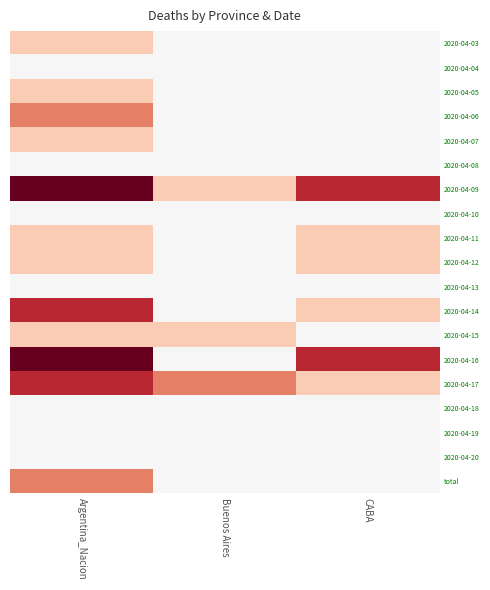

Reading right to left, transcribe all the data shown in this chart.

2020-04-03: CABA=0	Buenos Aires=0	Argentina_Nacion=1
2020-04-04: CABA=0	Buenos Aires=0	Argentina_Nacion=0
2020-04-05: CABA=0	Buenos Aires=0	Argentina_Nacion=1
2020-04-06: CABA=0	Buenos Aires=0	Argentina_Nacion=2
2020-04-07: CABA=0	Buenos Aires=0	Argentina_Nacion=1
2020-04-08: CABA=0	Buenos Aires=0	Argentina_Nacion=0
2020-04-09: CABA=3	Buenos Aires=1	Argentina_Nacion=4
2020-04-10: CABA=0	Buenos Aires=0	Argentina_Nacion=0
2020-04-11: CABA=1	Buenos Aires=0	Argentina_Nacion=1
2020-04-12: CABA=1	Buenos Aires=0	Argentina_Nacion=1
2020-04-13: CABA=0	Buenos Aires=0	Argentina_Nacion=0
2020-04-14: CABA=1	Buenos Aires=0	Argentina_Nacion=3
2020-04-15: CABA=0	Buenos Aires=1	Argentina_Nacion=1
2020-04-16: CABA=3	Buenos Aires=0	Argentina_Nacion=4
2020-04-17: CABA=1	Buenos Aires=2	Argentina_Nacion=3
2020-04-18: CABA=0	Buenos Aires=0	Argentina_Nacion=0
2020-04-19: CABA=0	Buenos Aires=0	Argentina_Nacion=0
2020-04-20: CABA=0	Buenos Aires=0	Argentina_Nacion=0
total: CABA=0	Buenos Aires=0	Argentina_Nacion=2